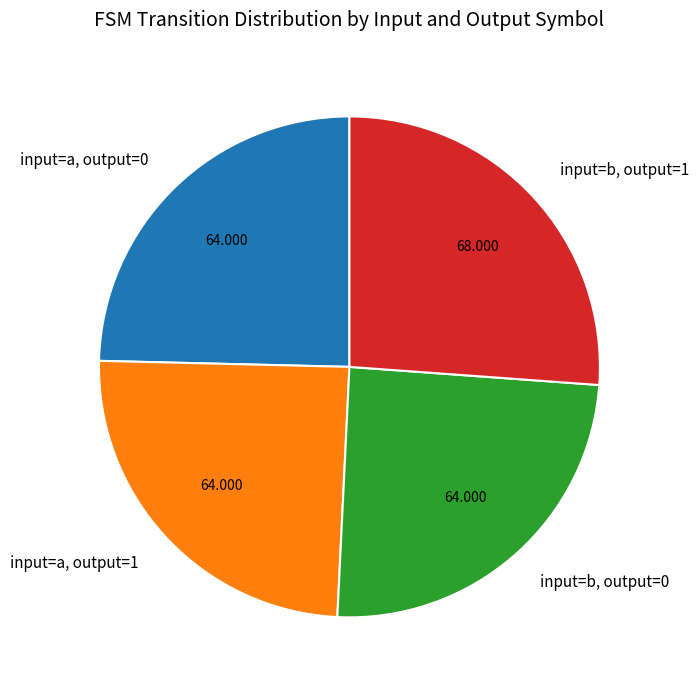

Does input=a, output=1 represent more than half of the total?

No